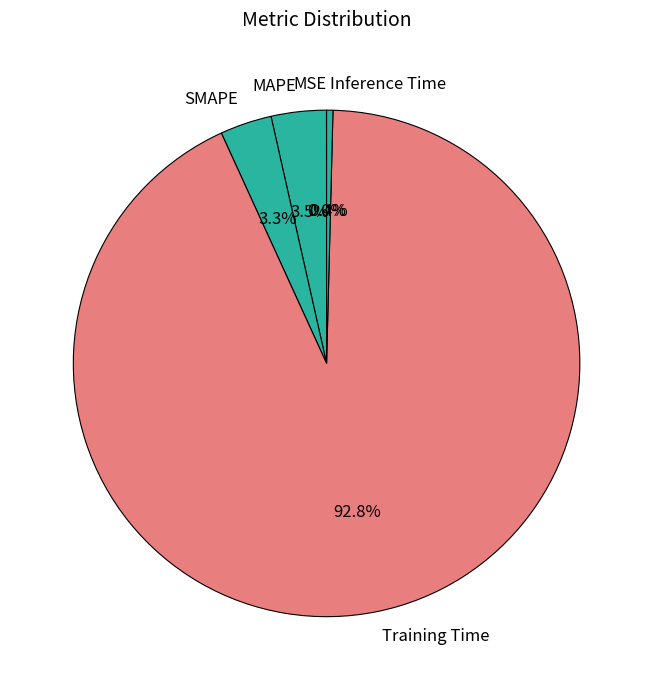

Is there any slice that represents more than half of the pie?

Yes